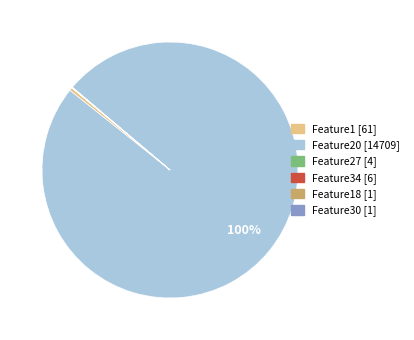

Does any single category account for the majority?

Yes